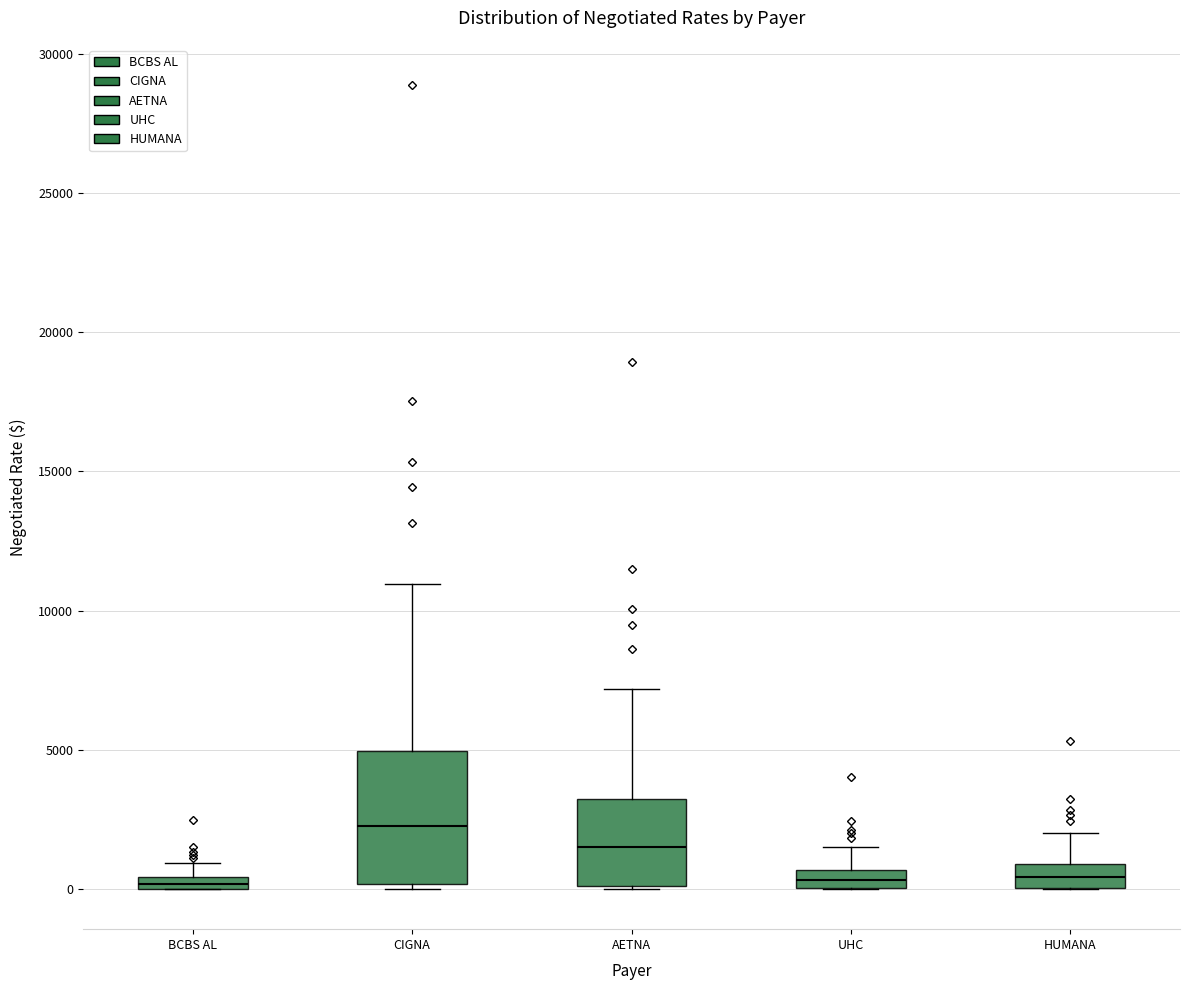

Where is the lower edge of the box for BCBS AL on the y-axis? The values are not printed on the chart, so give them approximately, as read against the axis.

0